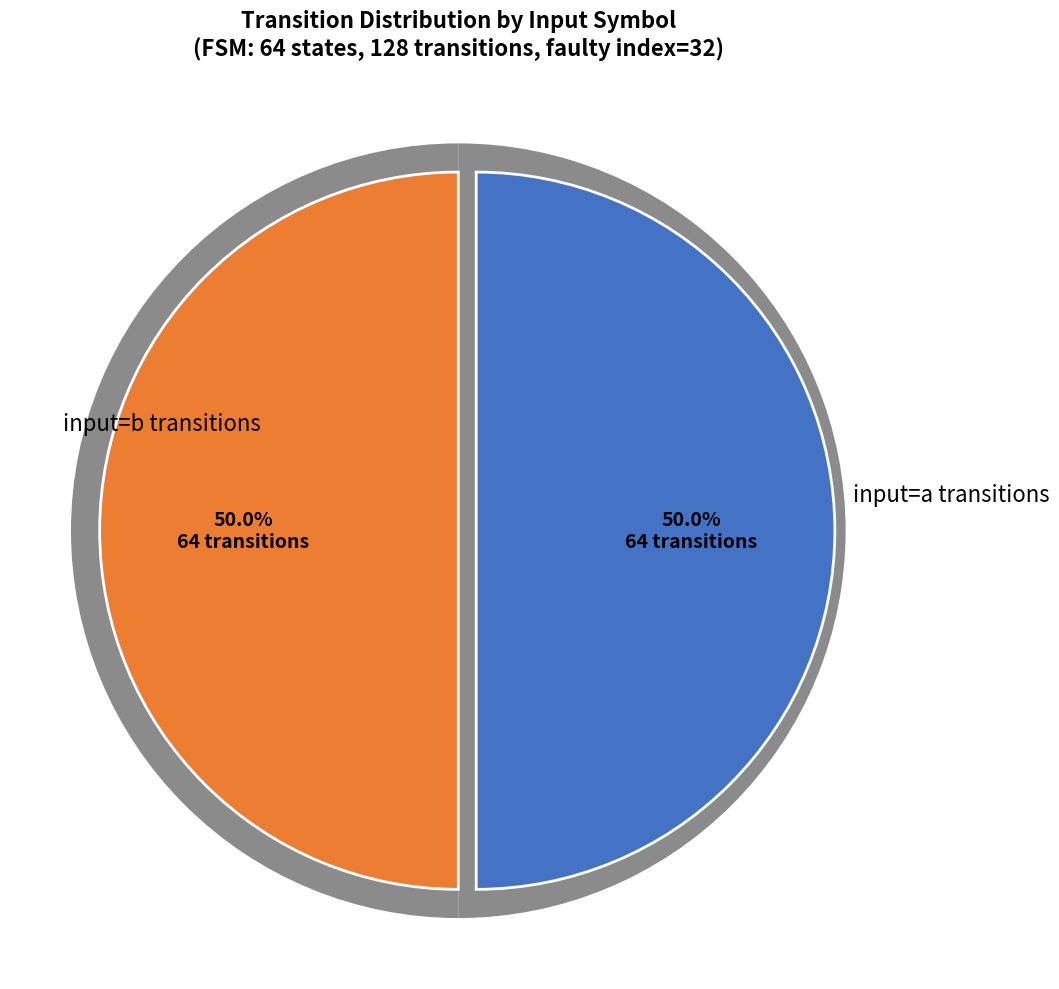

To the nearest percent, what is the combined percentage of output=0 and output=1?

100%